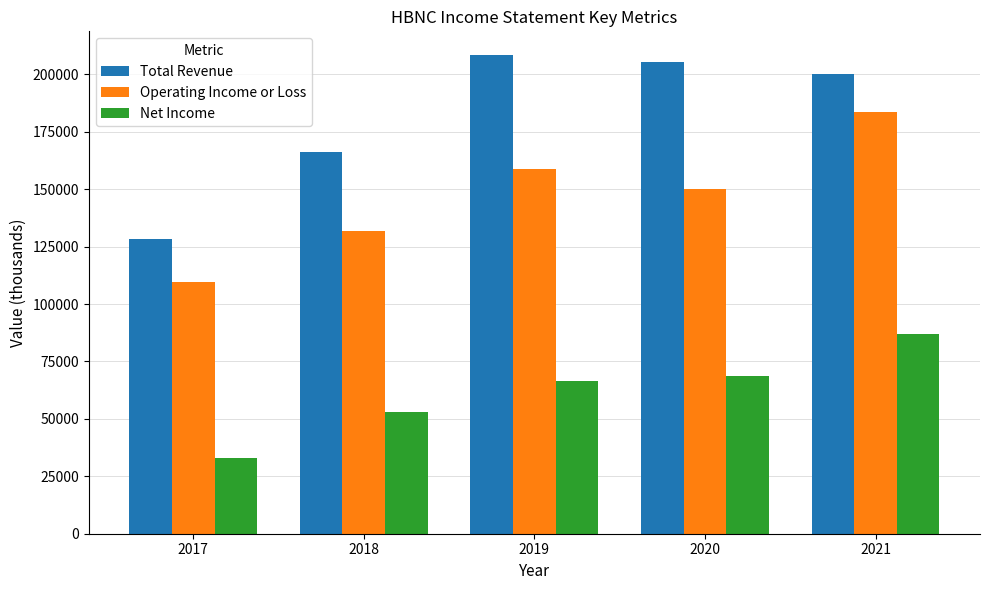

True or false: Operating Income or Loss has a value of 252031 at 2019.

False